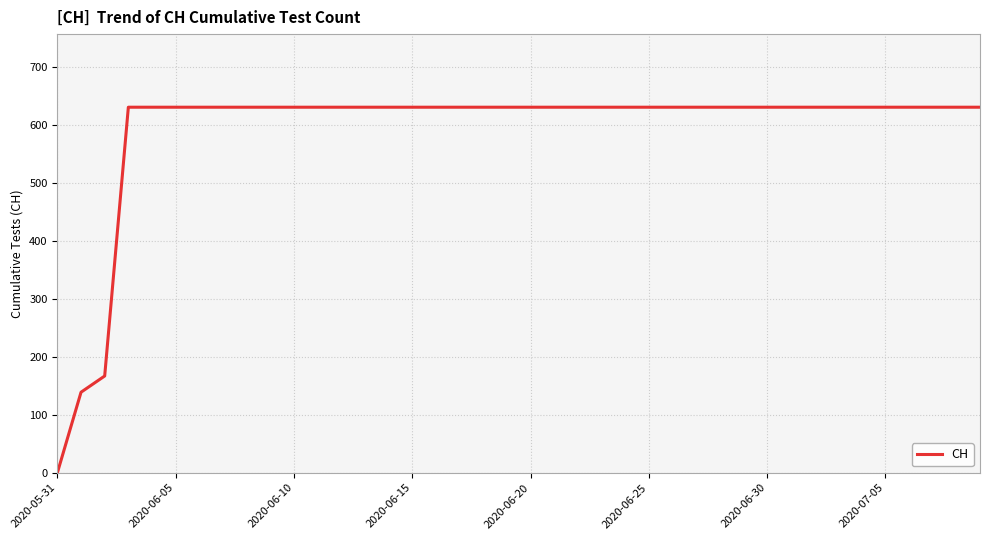

What is the greatest value displayed?

631